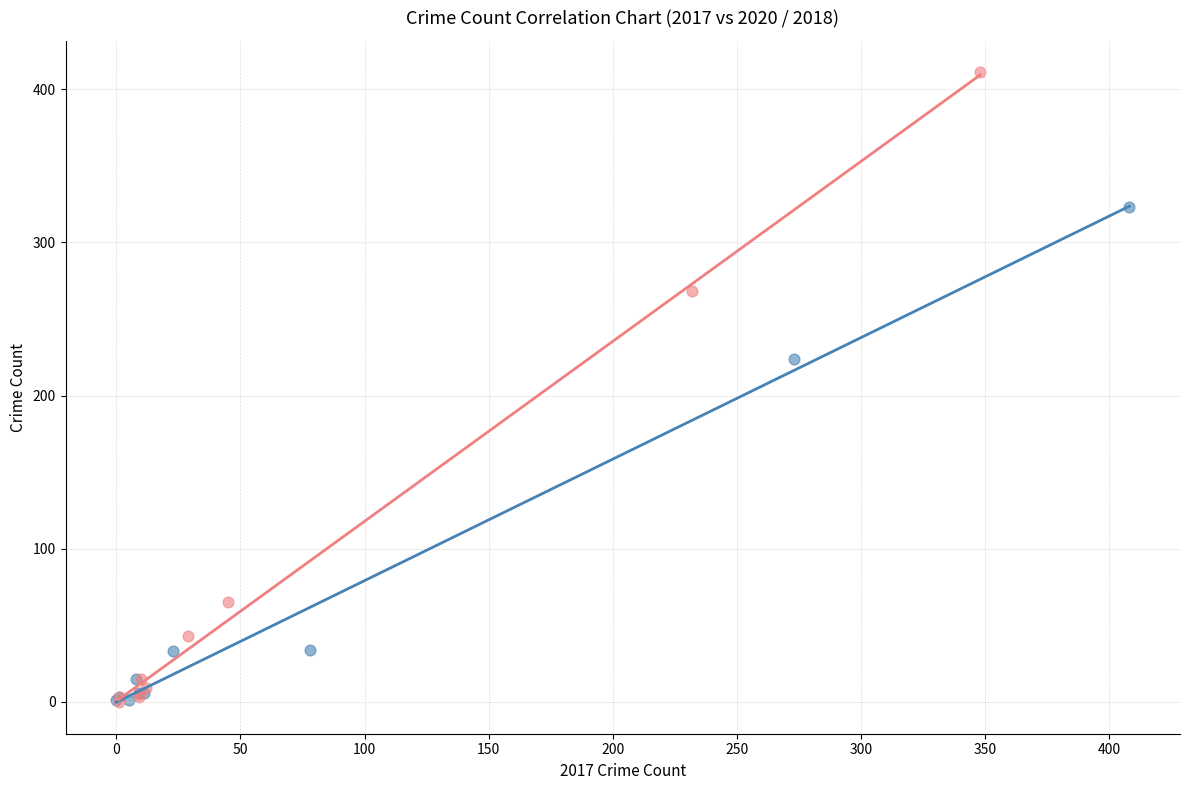

Which series has the widest spread of Y values?

2018 Crime Counts